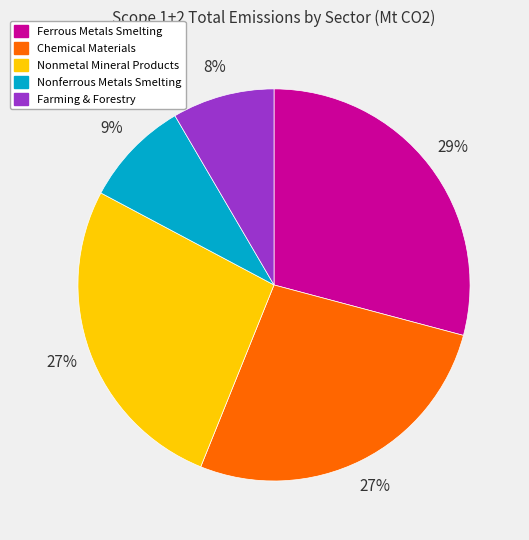

Is there a majority slice in this chart?

No